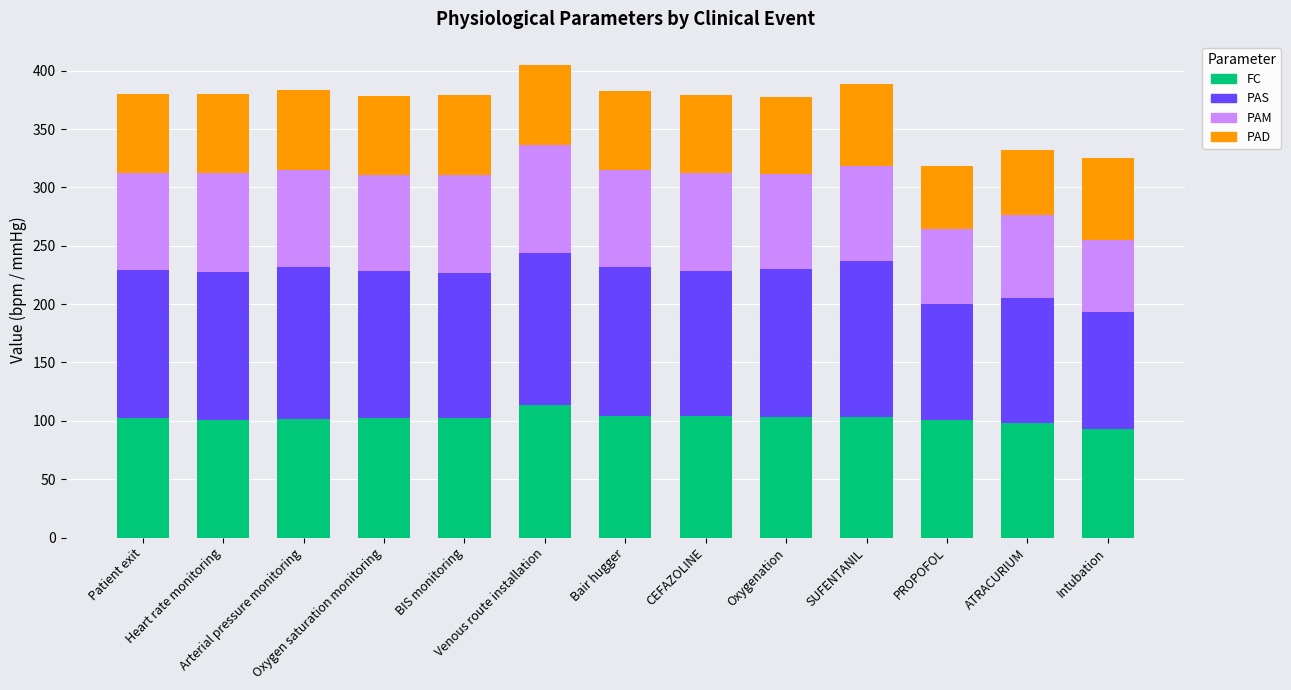

What is the maximum value for FC?

113.7